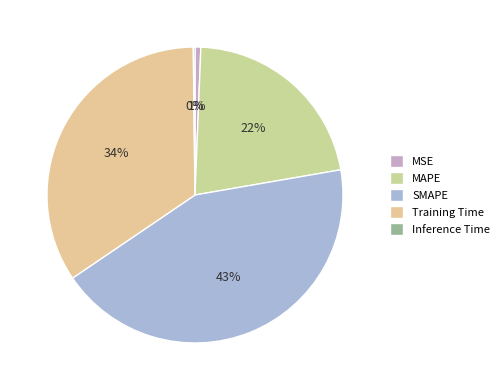

True or false: Inference Time accounts for 0% of the total.

True